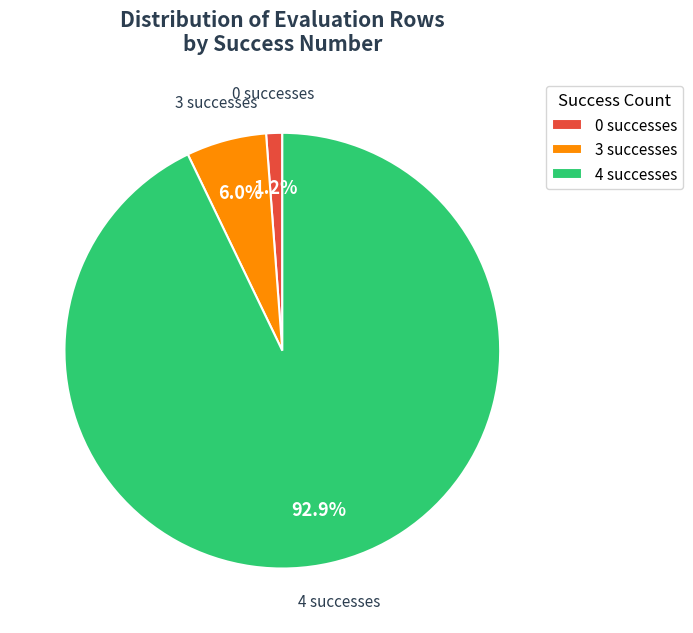

Does 0 represent more than half of the total?

No